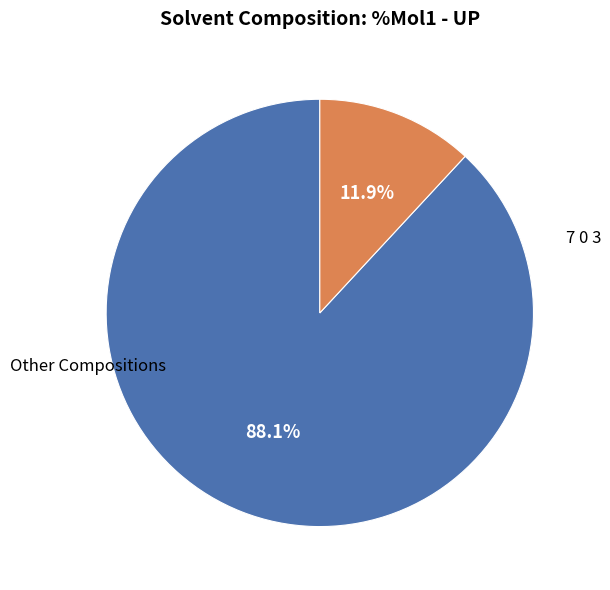

Does any single category account for the majority?

Yes